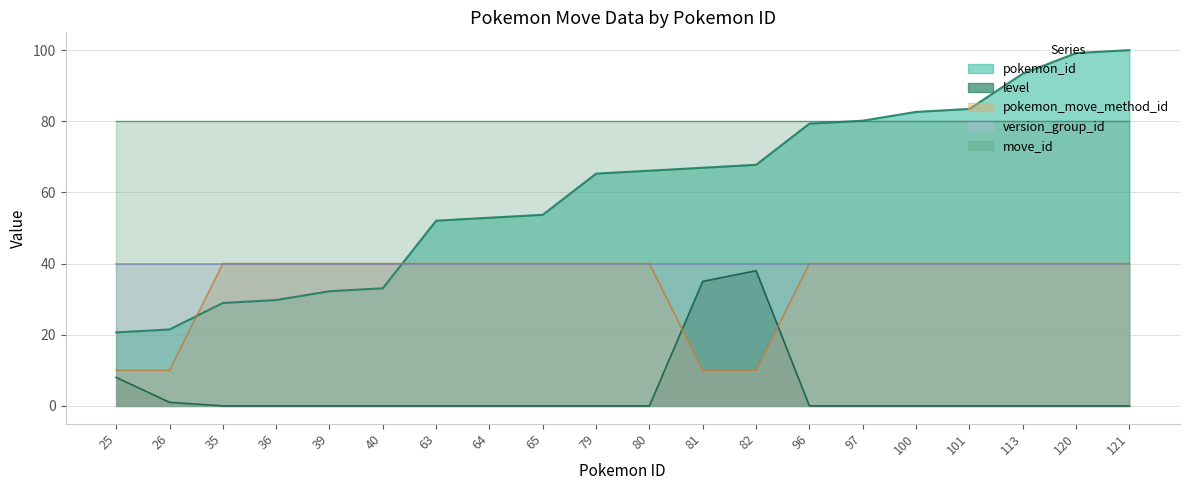

True or false: level and pokemon_move_method_id intersect in this chart.

True